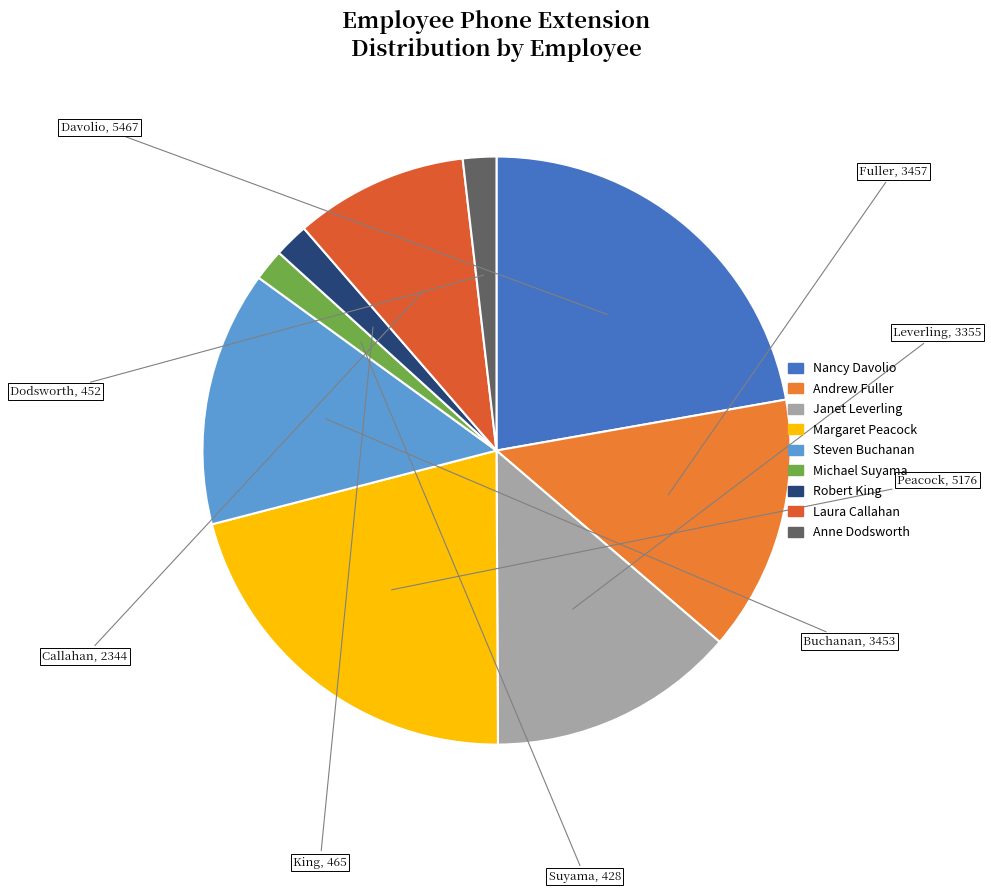

Which slice is the smallest?

Michael Suyama